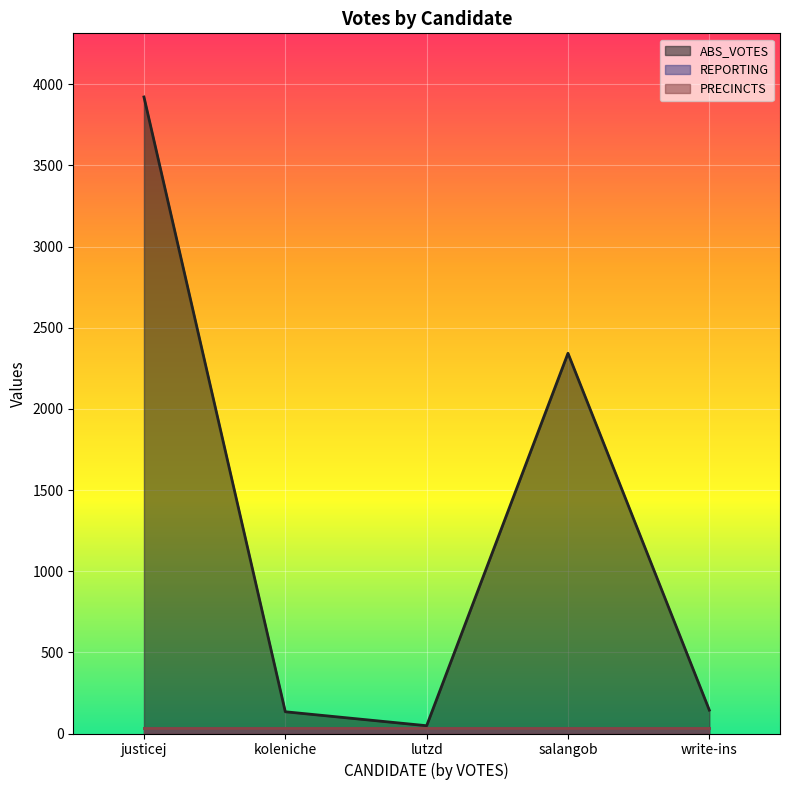

How many interior local peaks does the ABS_VOTES series have?

1